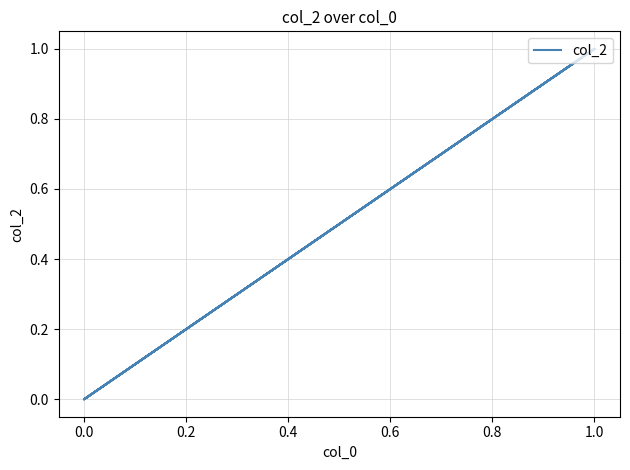

Between 0.8 and 0.0, which is larger?

0.8